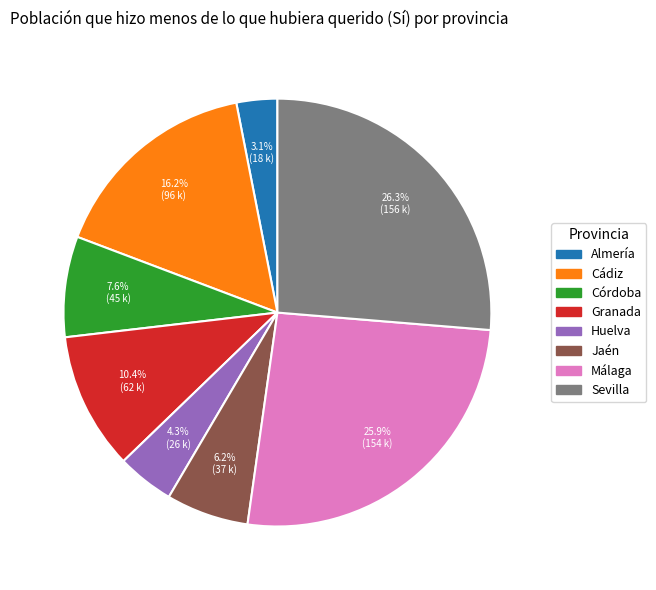

What is the ratio of the value at Sevilla to the value at Huelva?

6.1